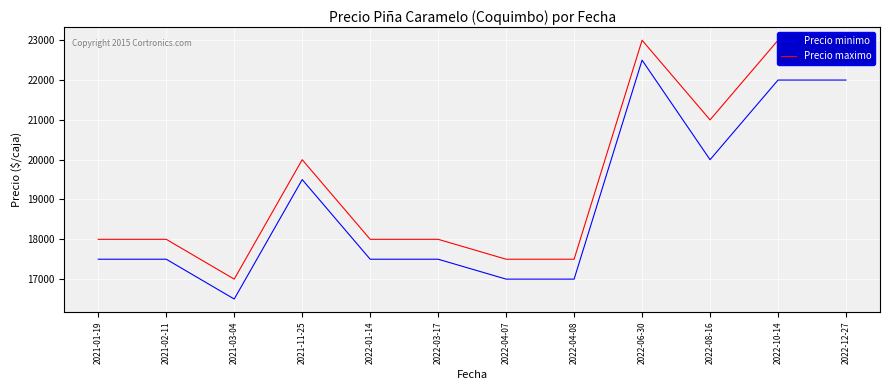

Which series has the widest spread of values?

Precio minimo